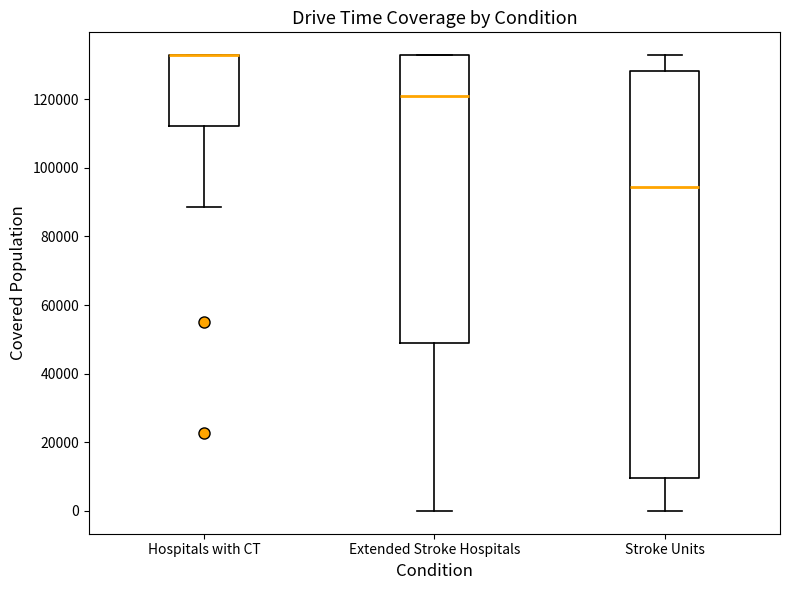

Reading left to right, read every box against the y-axis: the position of its median line, the range the box covers, and the ends of its whiskers. The values are not printed on the chart, so give them approximately, as read against the axis.

Hospitals with CT: median 132000 (drawn on the box's upper edge), box 112000 to 132000, whiskers 88000 to 132000
Extended Stroke Hospitals: median 120000, box 48000 to 132000, whiskers 0 to 132000
Stroke Units: median 94000, box 10000 to 128000, whiskers 0 to 132000